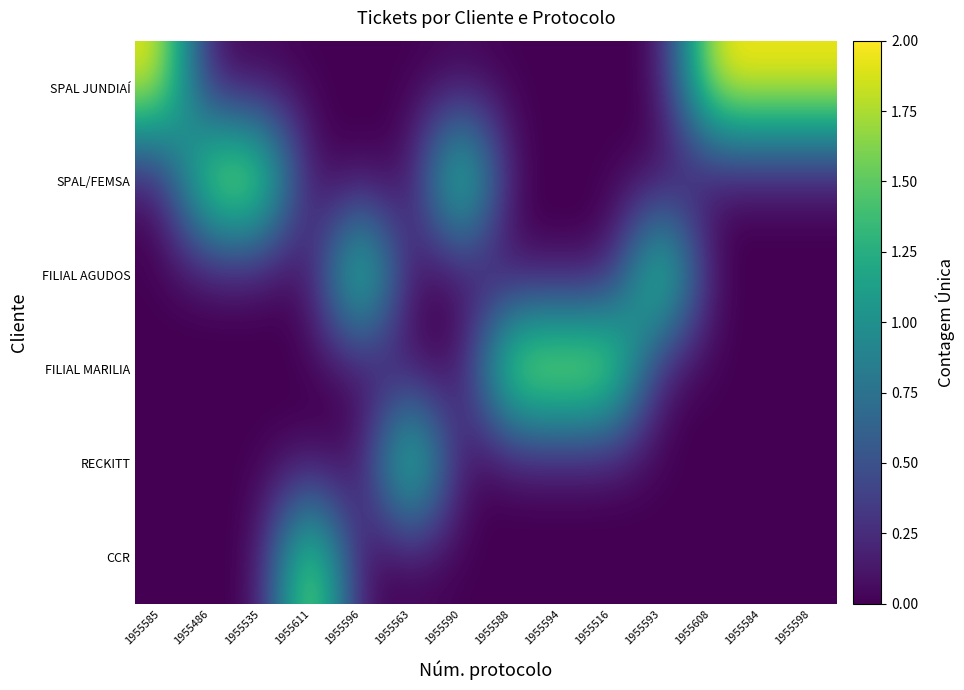

What is the maximum value shown in the chart?

2